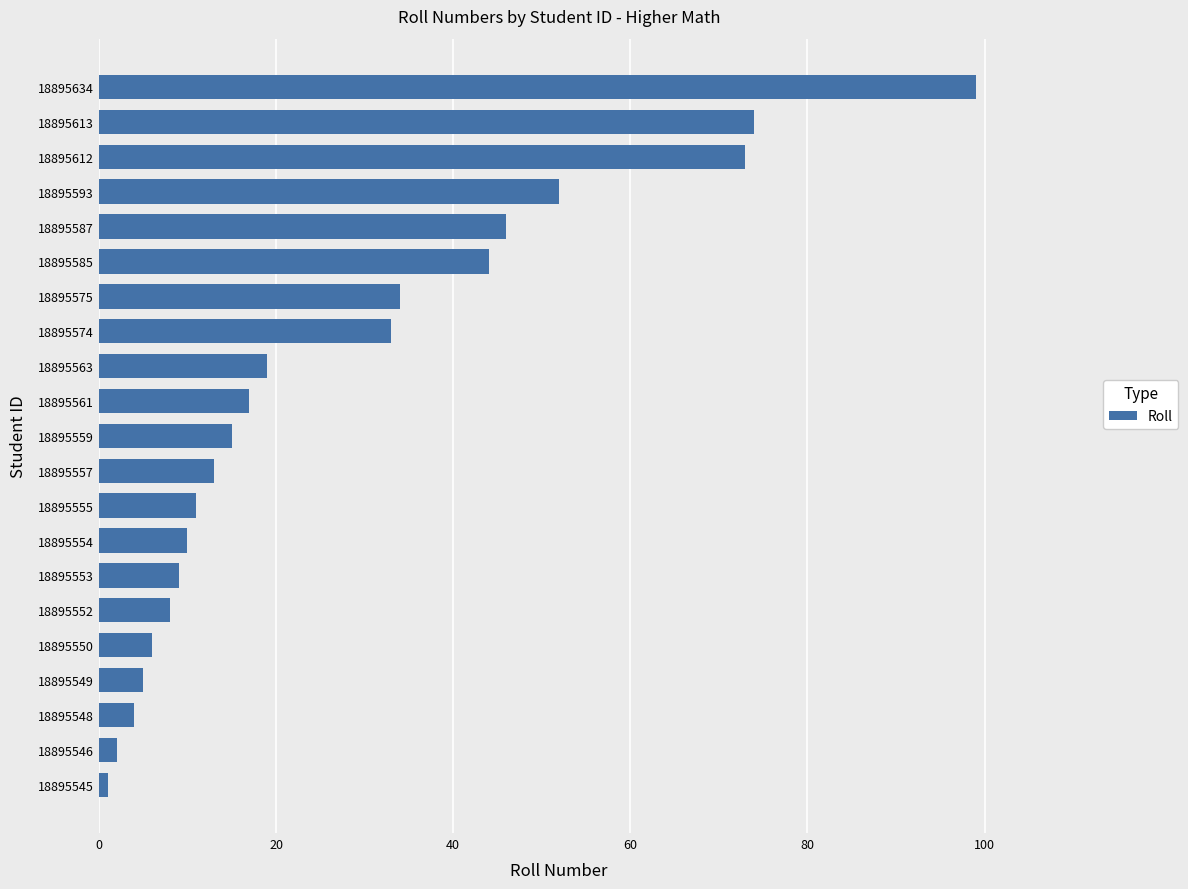

Which has a higher value, 18895549 or 18895593?

18895593